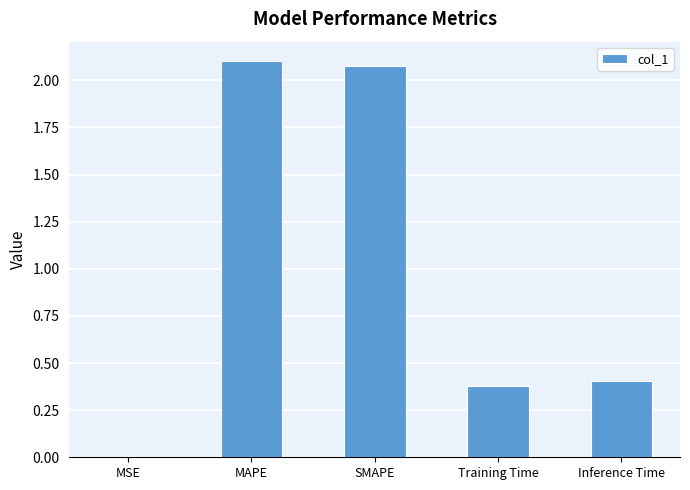

The value at MSE is 0.0. True or false?

True